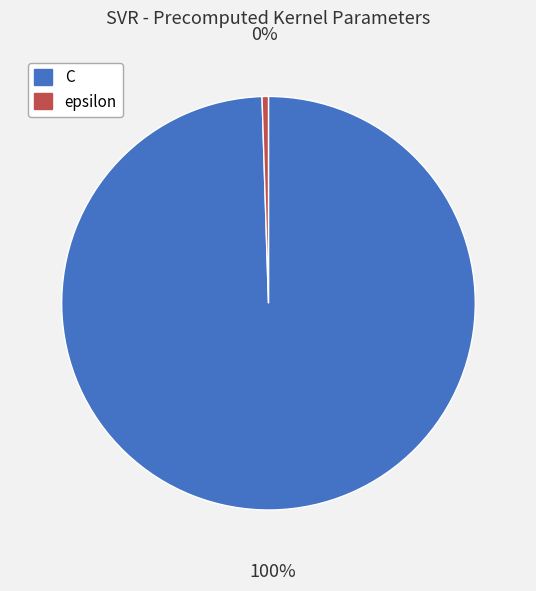

Is it true that epsilon is 0% of the pie?

True